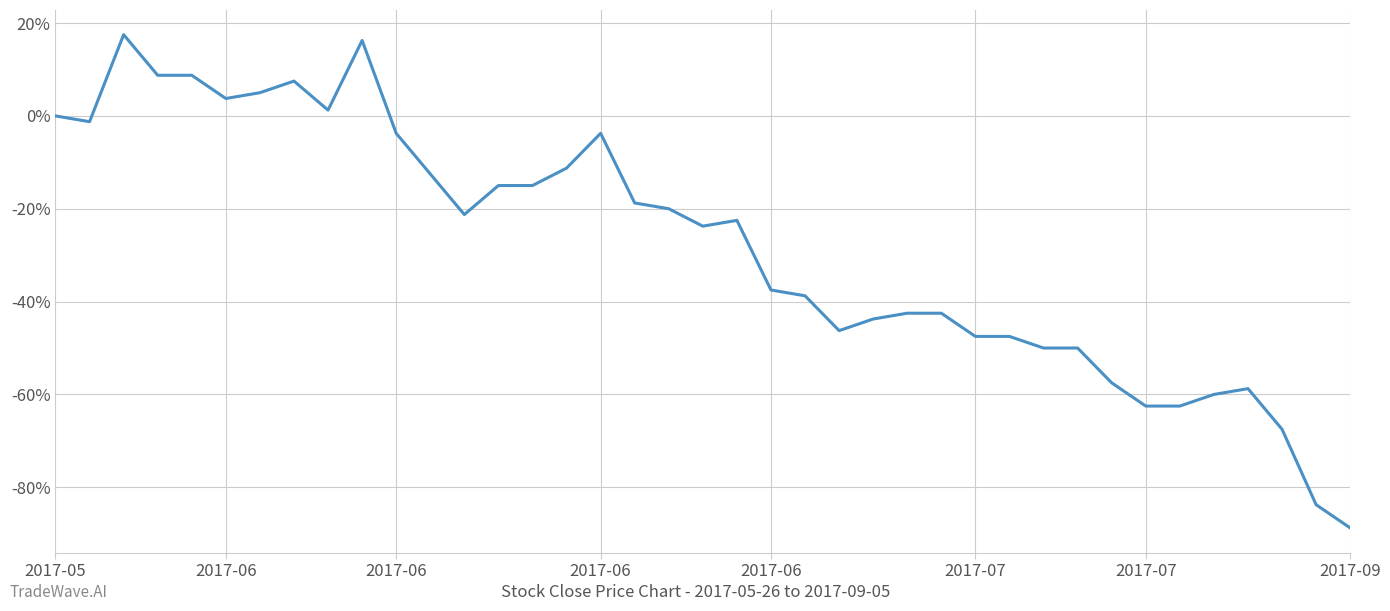

How many lines are shown in the chart?

1